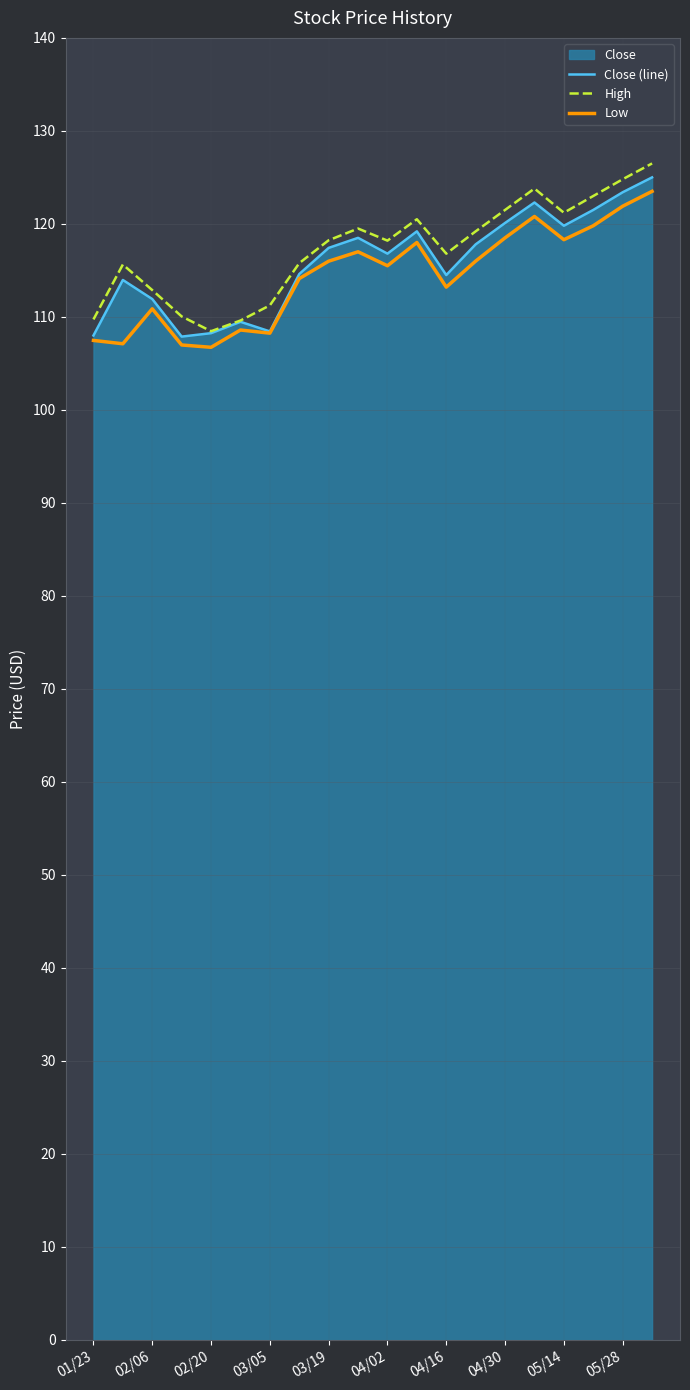

What is the difference between the Low values at 03/19 and 01/23?

8.5